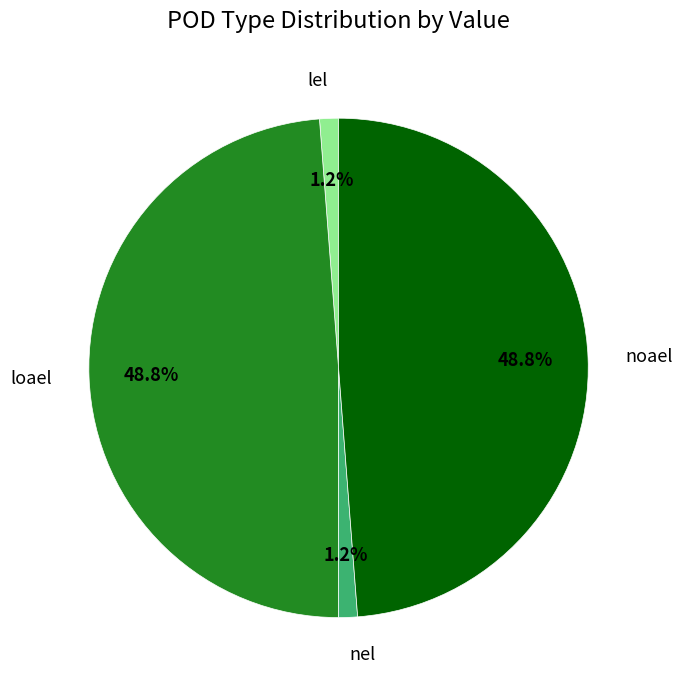

To the nearest percent, what percentage of the pie is loael?

49%